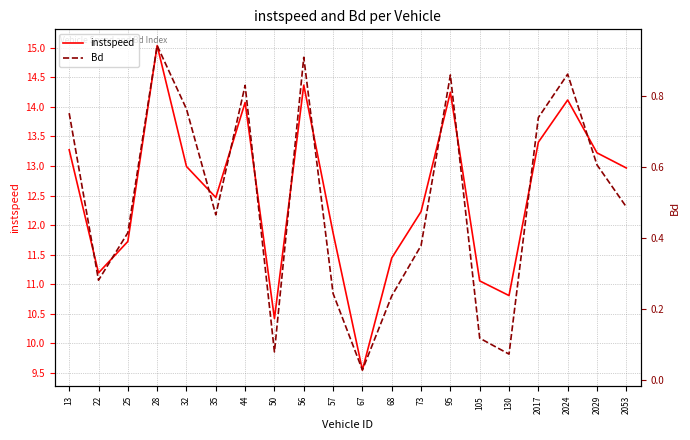

True or false: Bd and instspeed intersect in this chart.

False